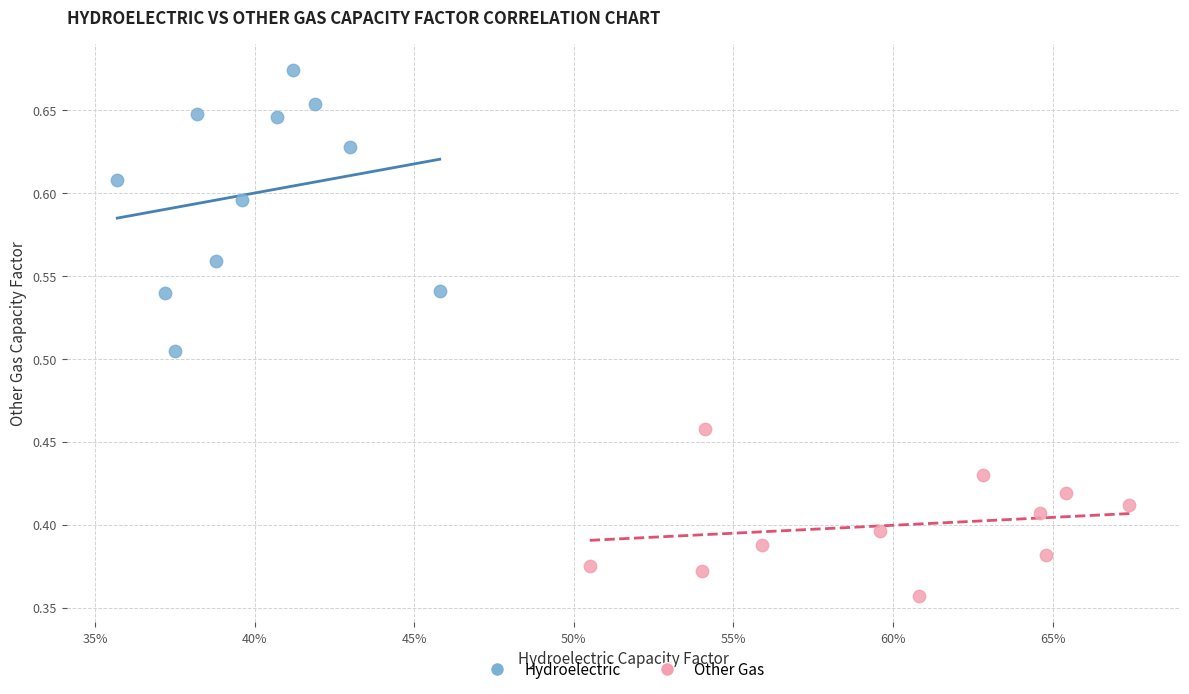

What are all the series names shown in the legend?

Hydroelectric, Other Gas